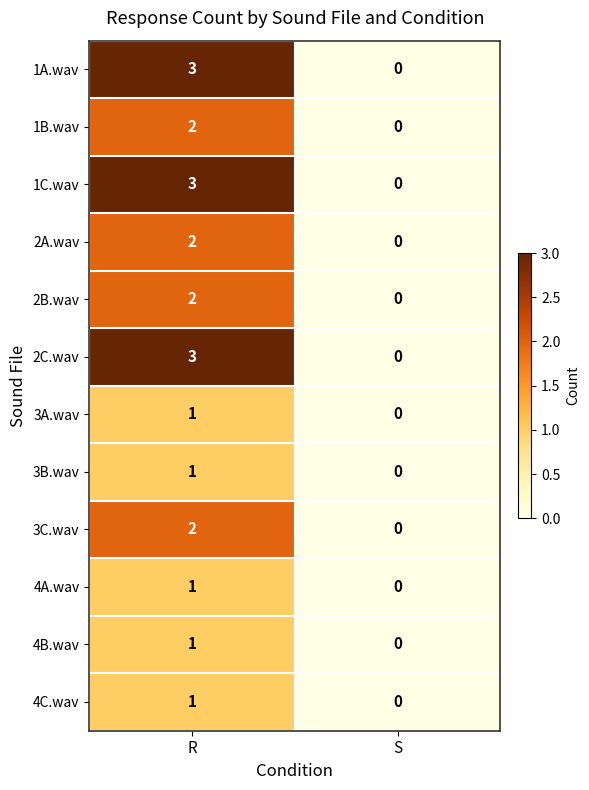

At which category is the sum across all series the highest?

R